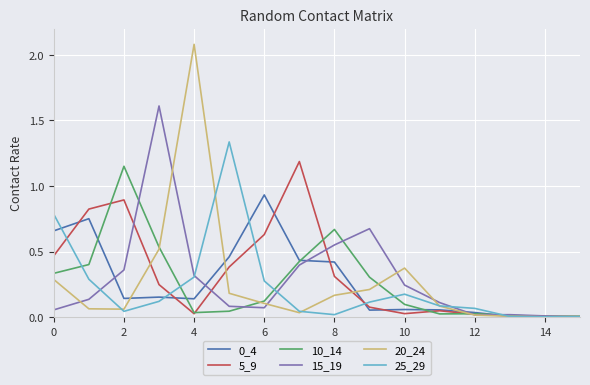

What is the maximum value for 15_19?

1.6